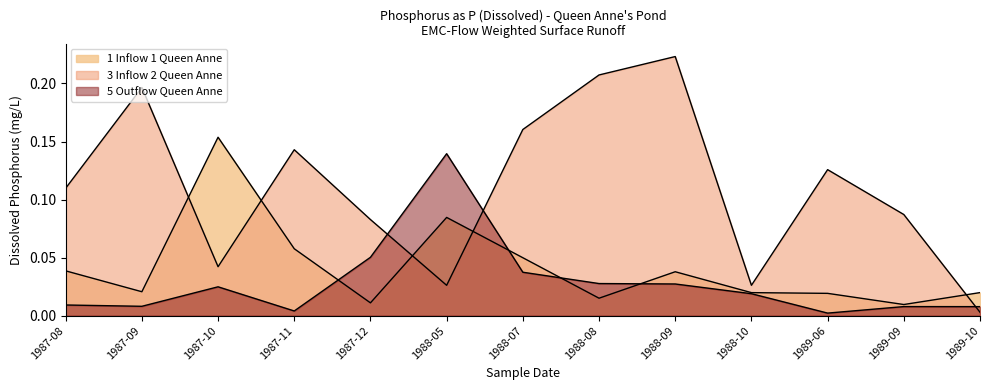

What is the label of the 9th point from the left?

1988-09